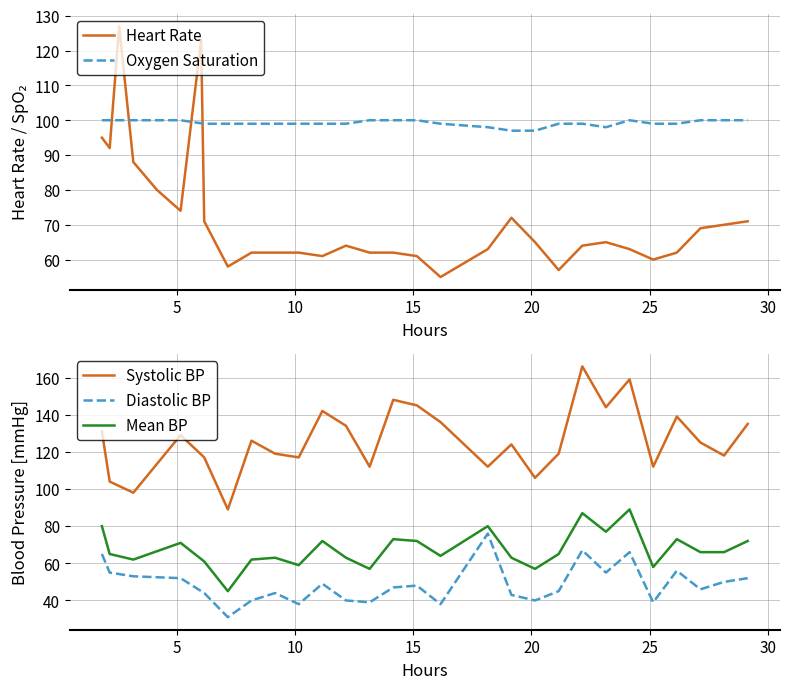

Does the chart display data point markers on the line(s)?

No